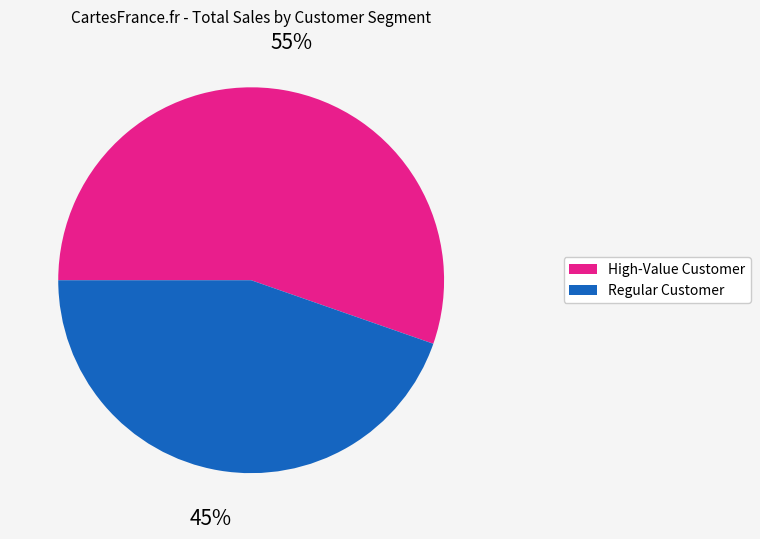

Which has a higher value, High-Value Customer or Regular Customer?

High-Value Customer